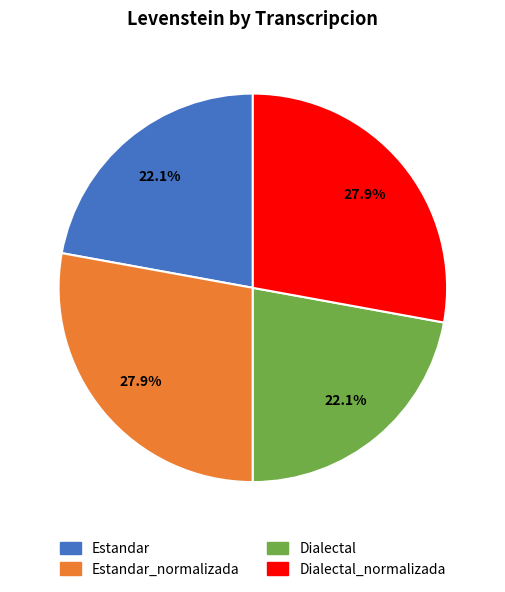

Does any single category account for the majority?

No